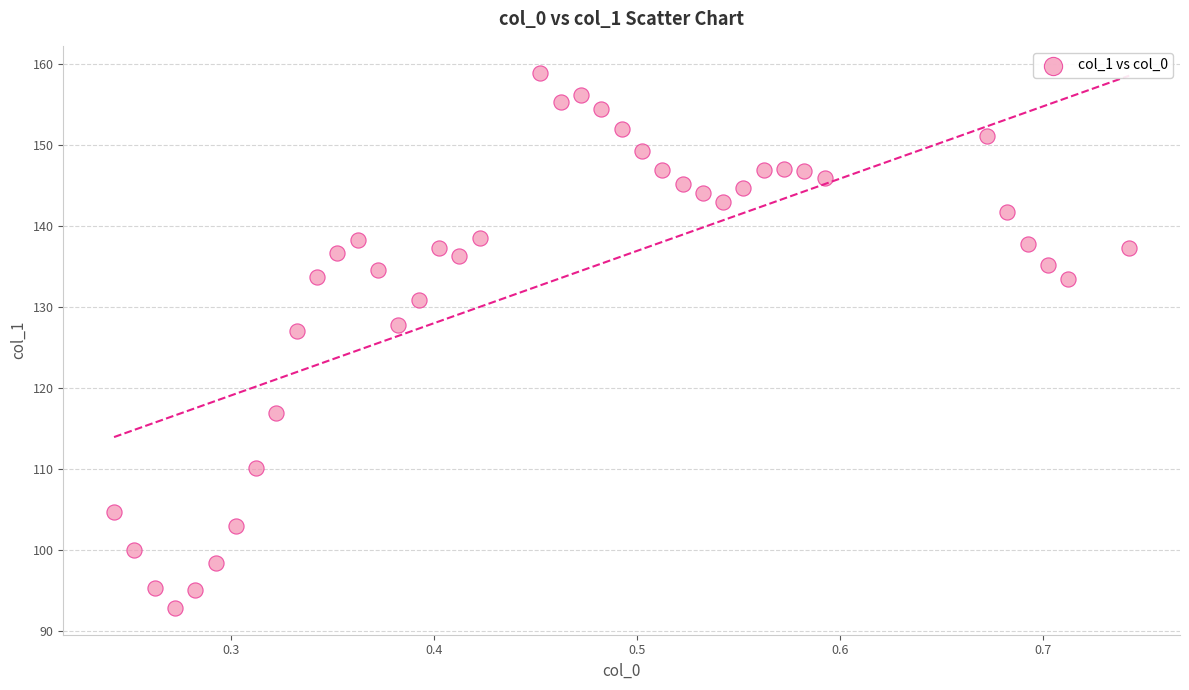

What is the range of X values (max minus min)?

0.5